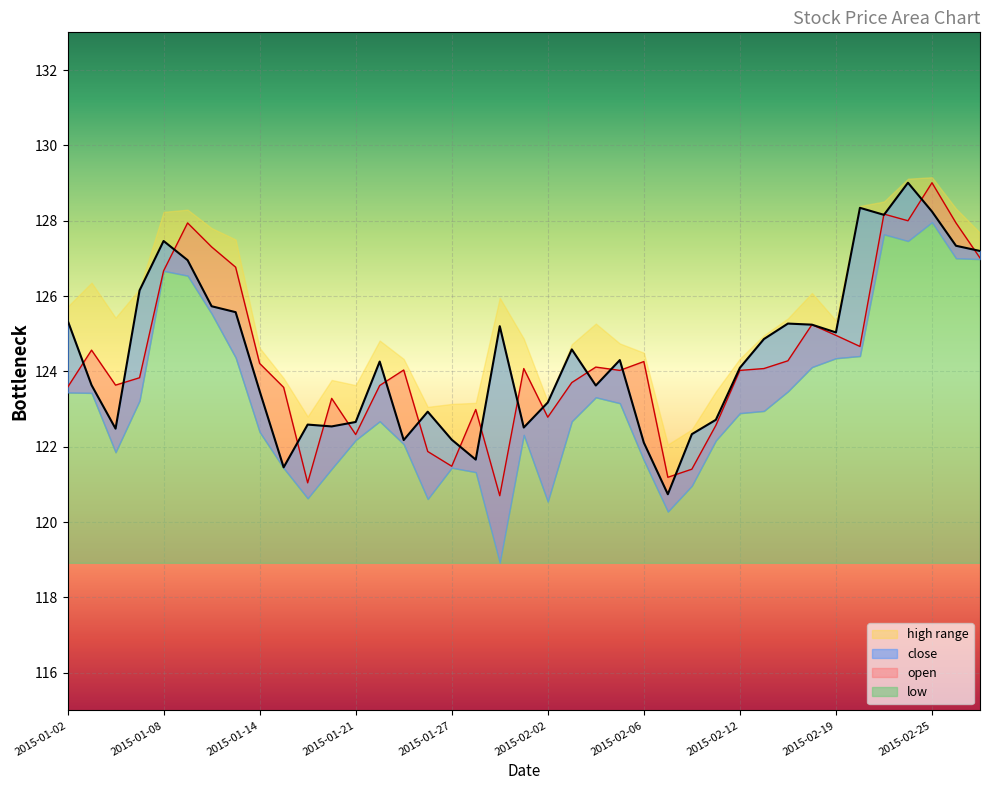

What is the value of the close point at the 14th from the left?

124.3